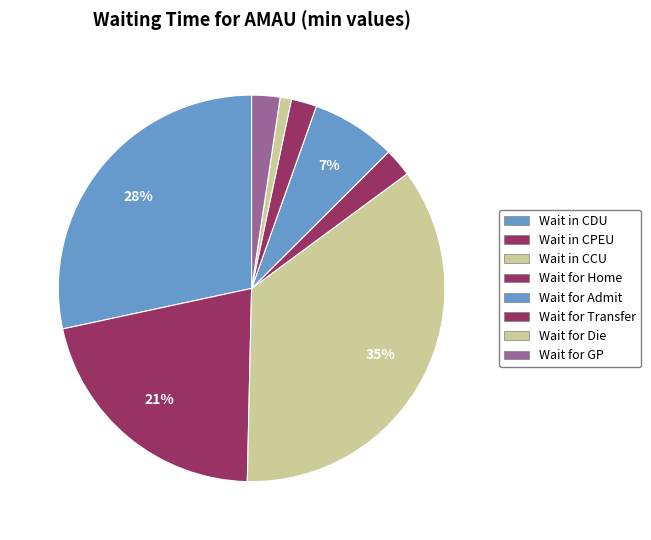

Which has a higher value, Wait in CDU or Wait for Home?

Wait in CDU